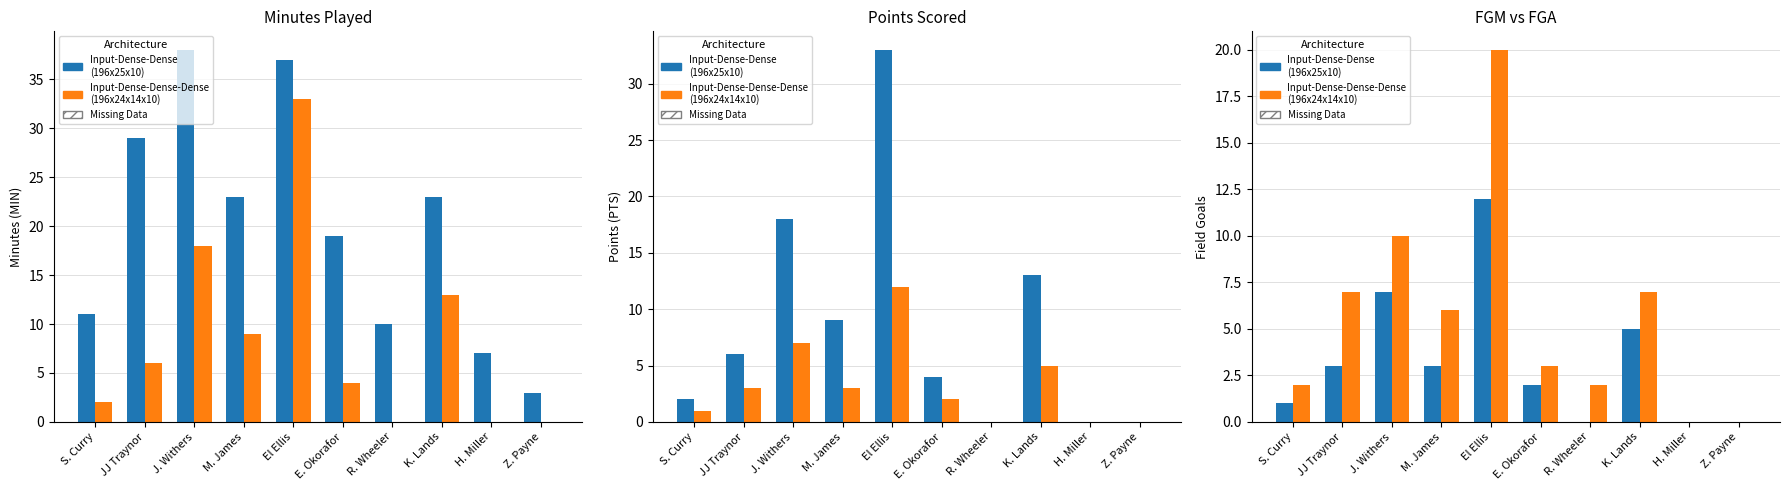

Does the chart contain any negative values?

No